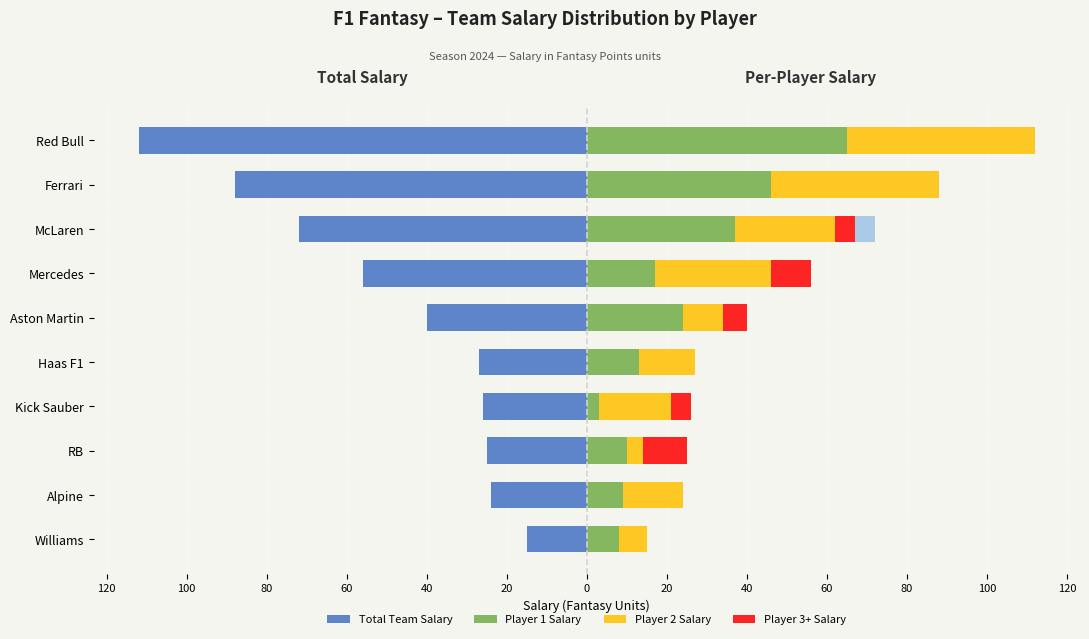

Between Red Bull and Aston Martin, which is larger?

Aston Martin